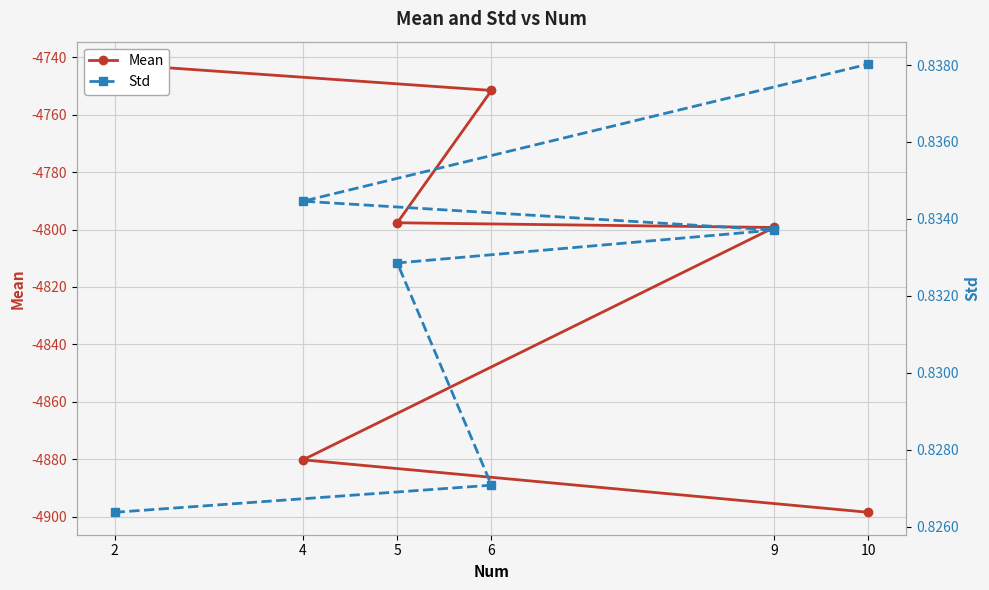

True or false: Std and Mean intersect in this chart.

False